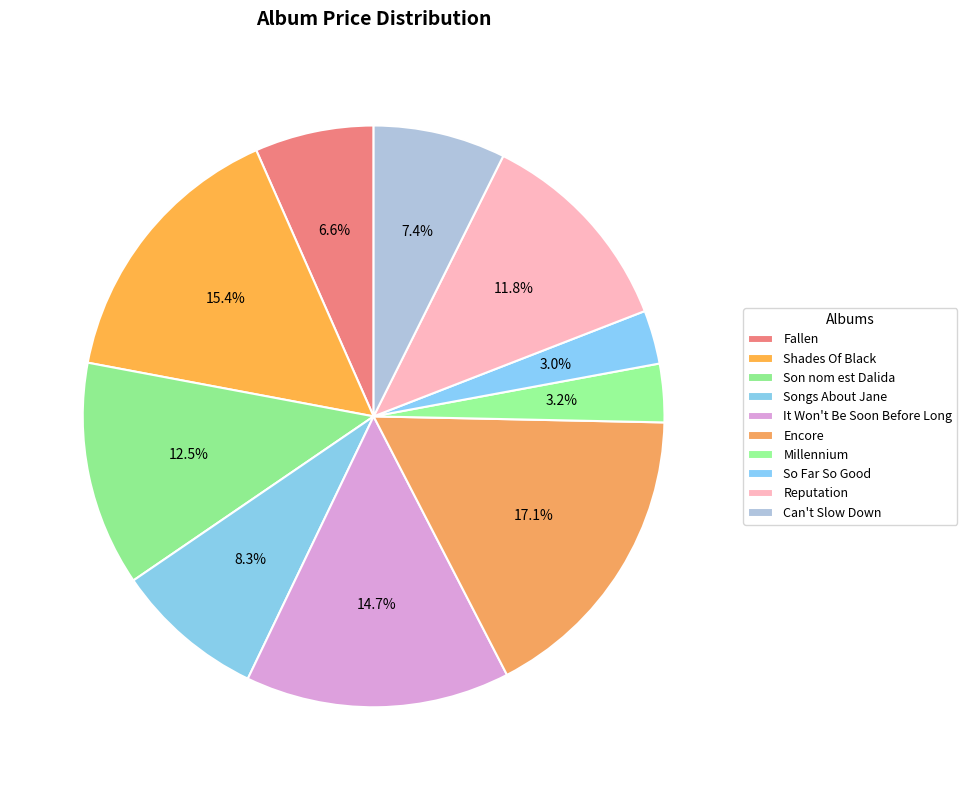

Does So Far So Good represent more than half of the total?

No